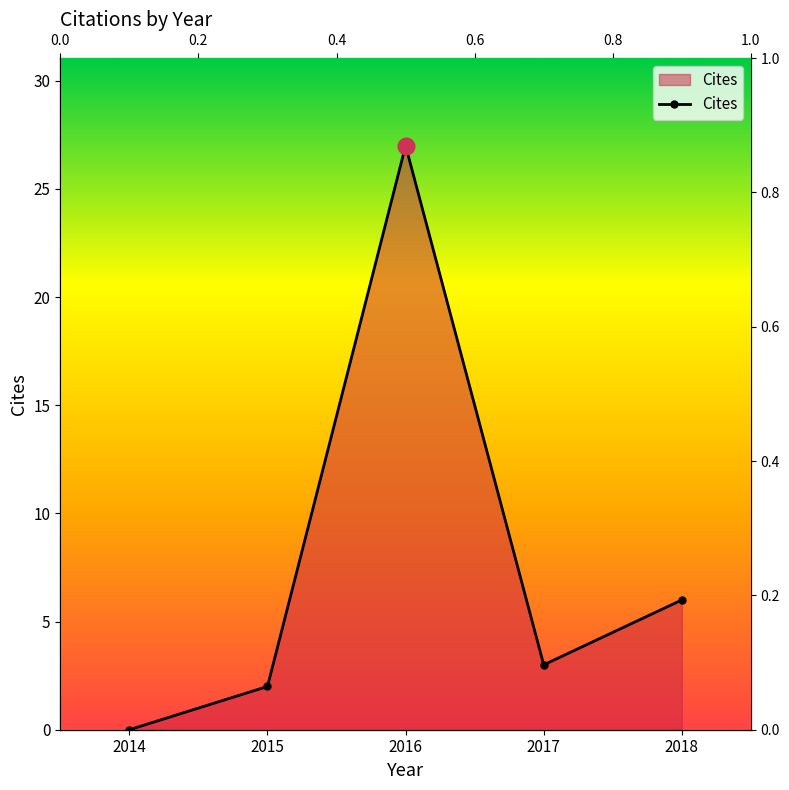

Rank the categories by value from highest to lowest.

2016, 2018, 2017, 2015, 2014